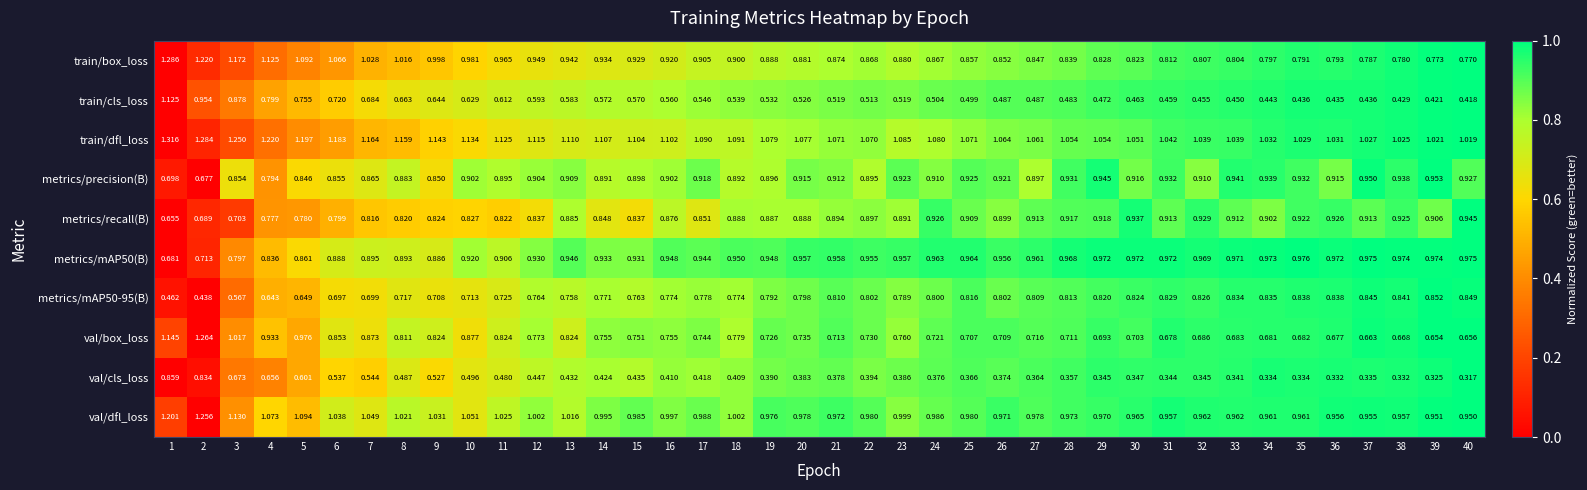

Which series changed the most between 6 and 14?

train/cls_loss